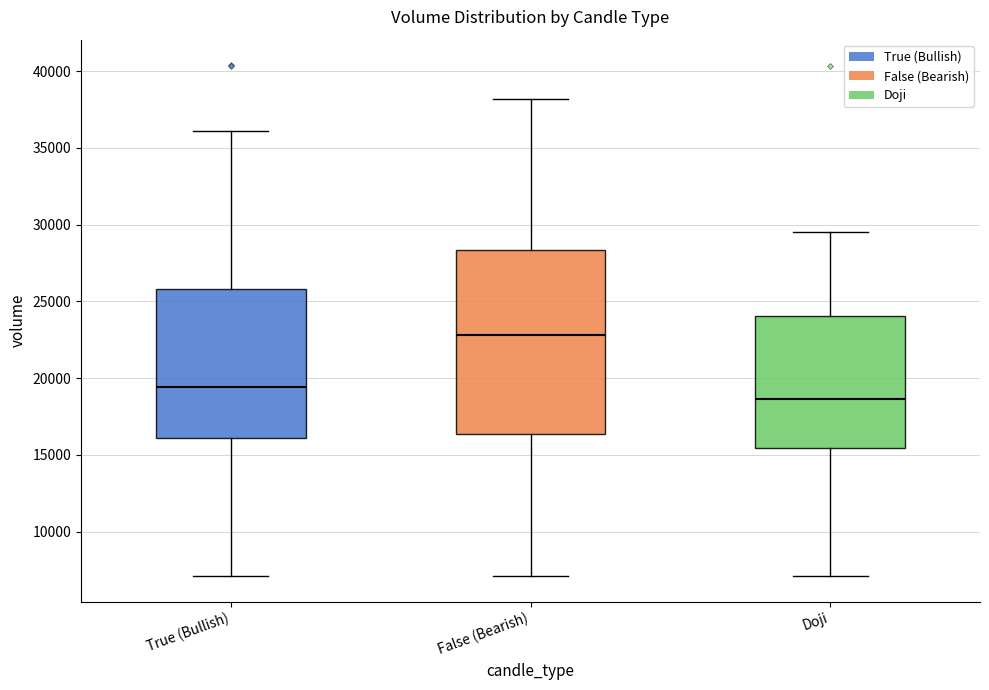

Which box has the highest median line?

False (Bearish)